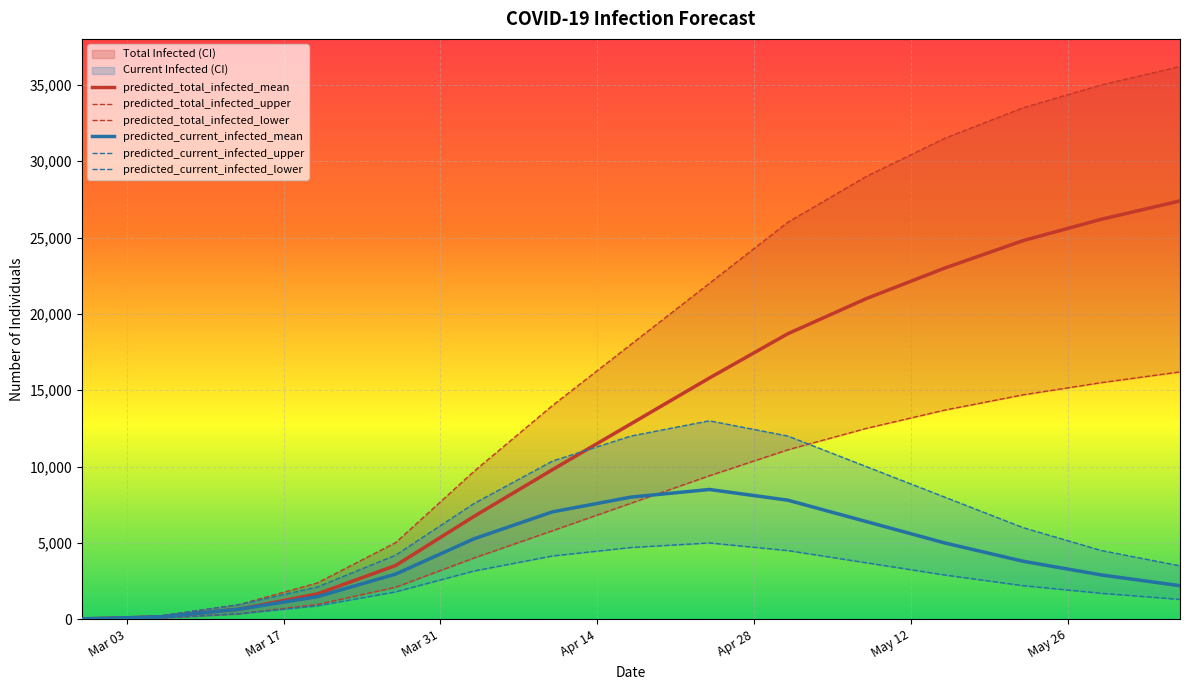

True or false: predicted_total_infected_mean and predicted_current_infected_mean cross at least once.

False